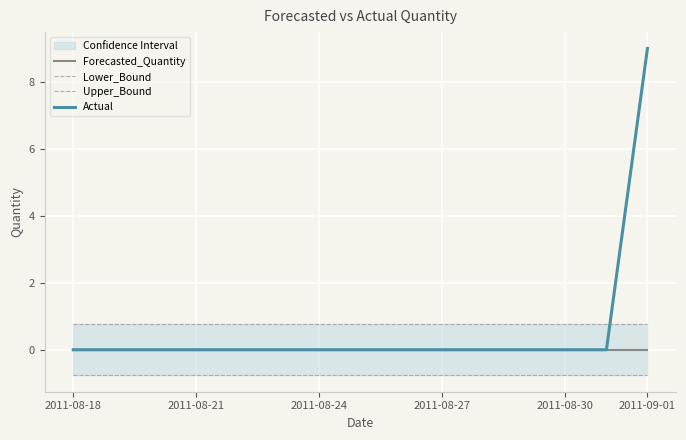

The Actual series shows 0 at 2011-08-21. True or false?

True